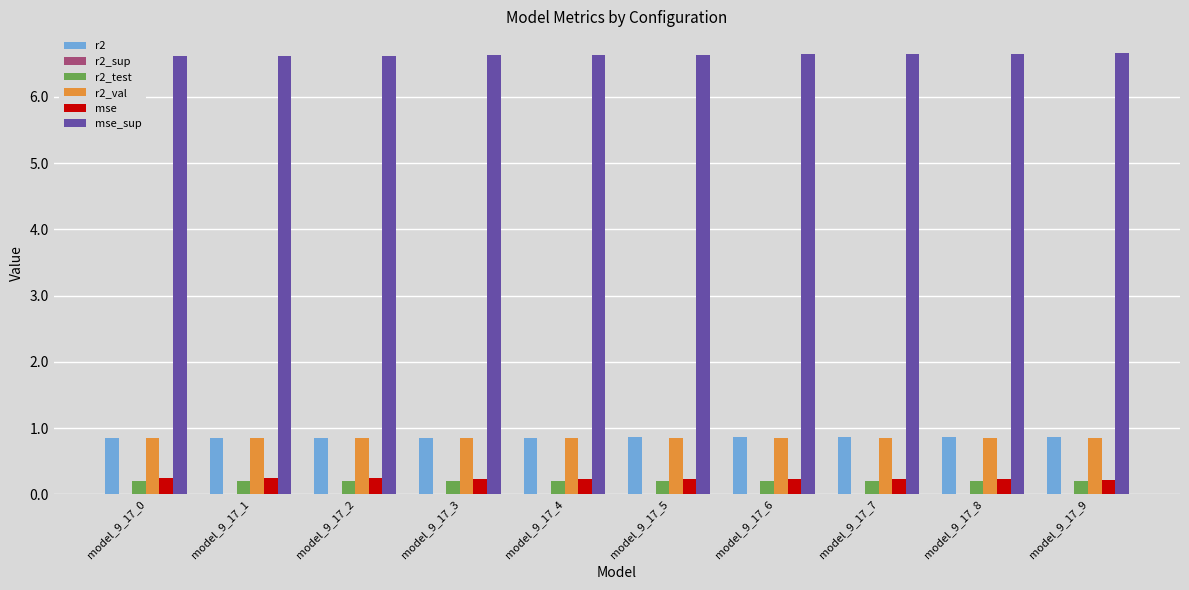

What is the sum of all r2 values?

8.6